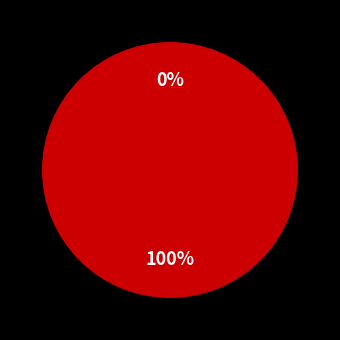

To the nearest percent, what is the average slice percentage?

50%